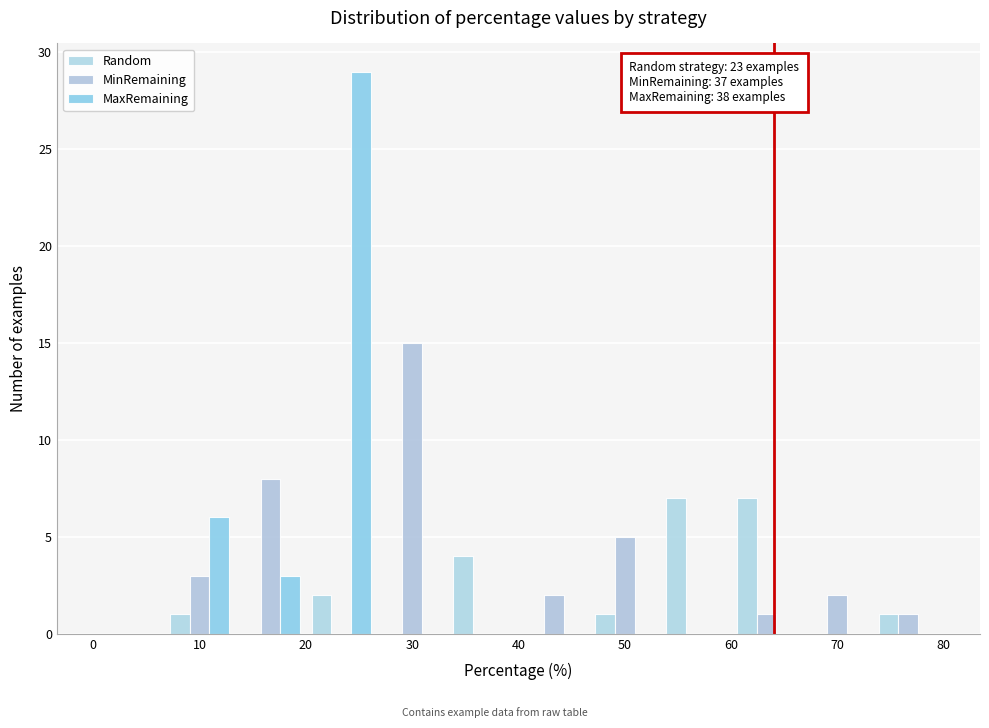

In the MinRemaining series, which range on the x-axis has the tallest bar?

27 to 33